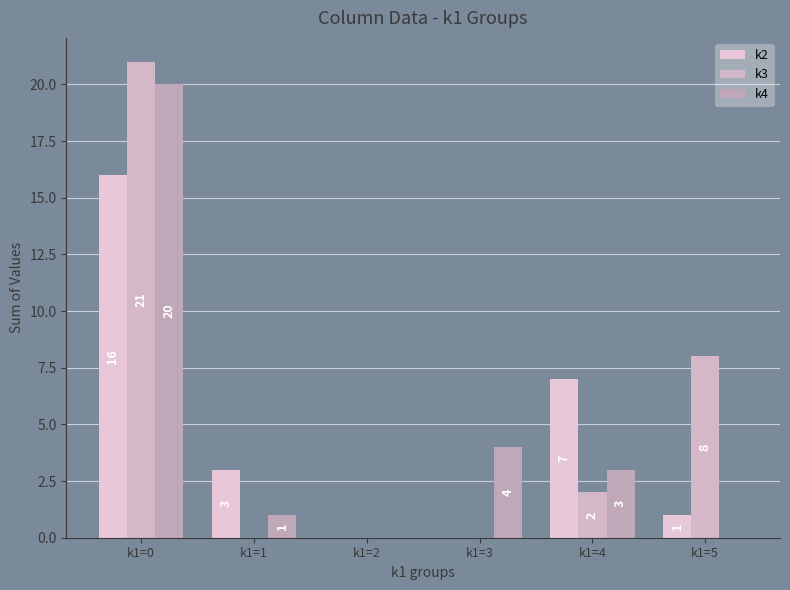

What is the approximate value of k4 at k1=1?

1